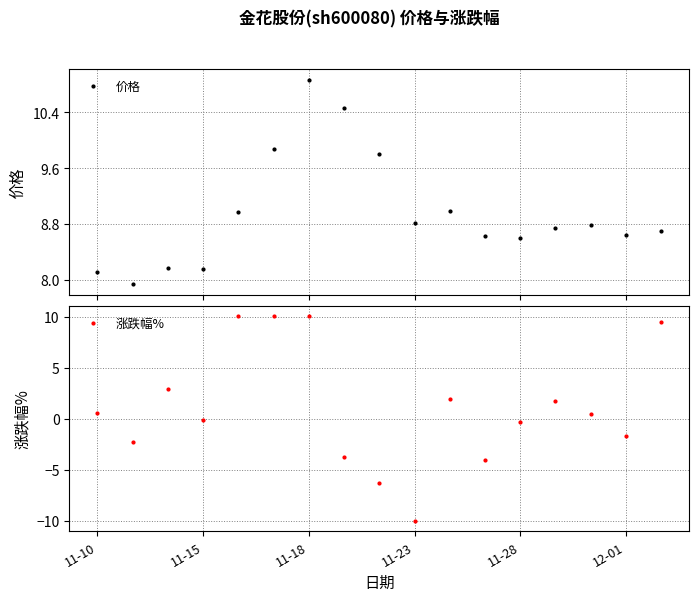

What is the approximate value of 涨跌幅% at 11-23?

-10.0